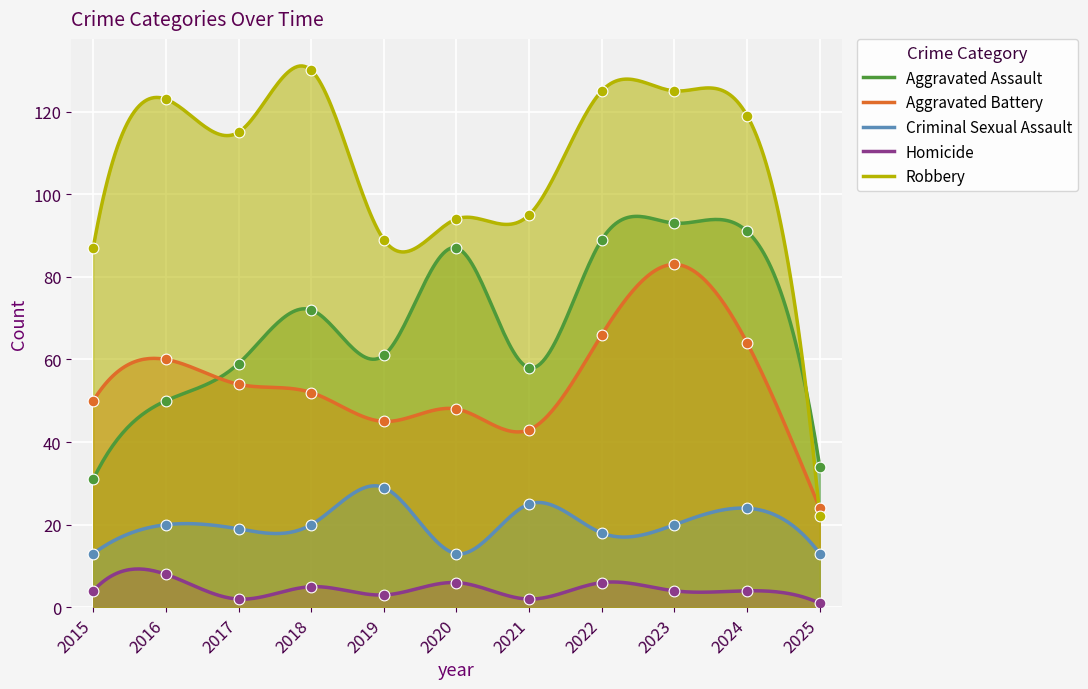

At which category is the sum across all series the highest?

2023